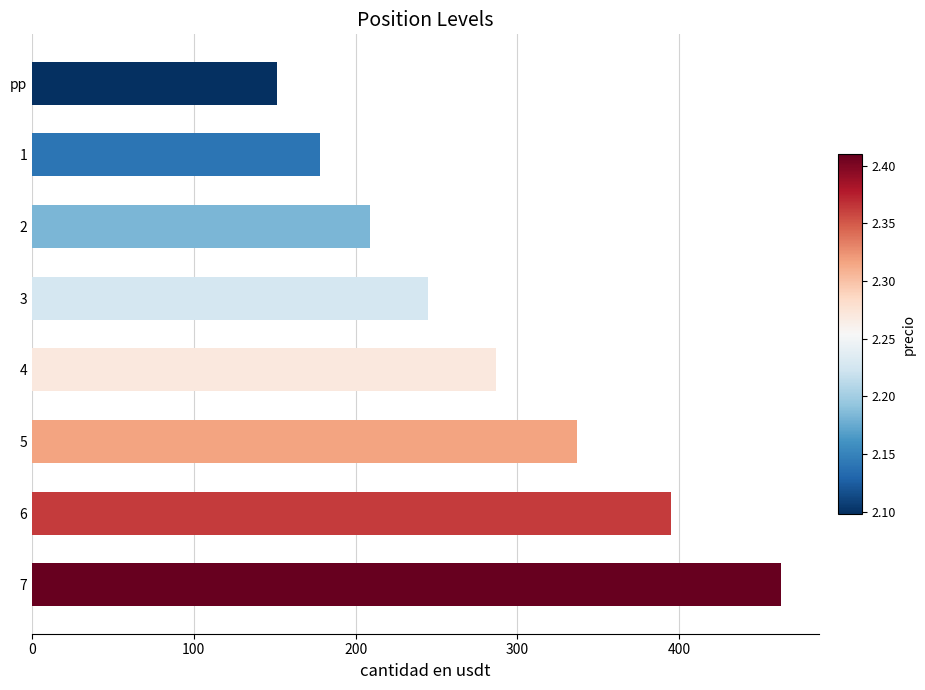

What is the smallest value displayed?

151.6